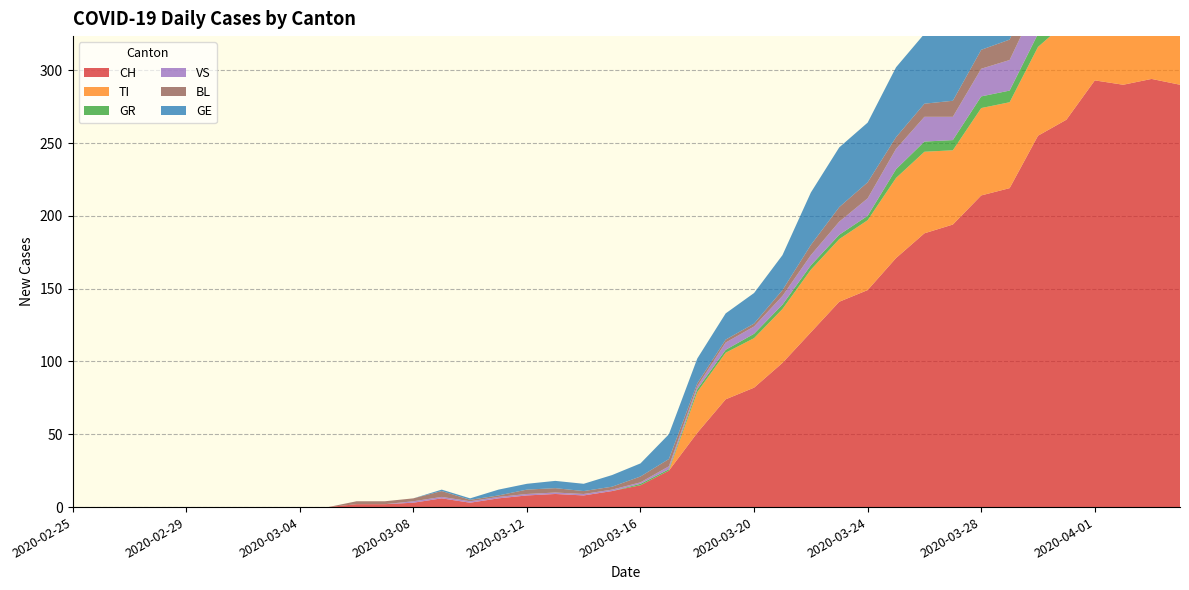

Reading left to right, transcribe all the data shown in this chart.

CH: 2020-02-25=0	2020-02-26=0	2020-02-27=0	2020-02-28=0	2020-02-29=0	2020-03-01=0	2020-03-02=0	2020-03-03=0	2020-03-04=0	2020-03-05=0	2020-03-06=2	2020-03-07=2	2020-03-08=3	2020-03-09=6	2020-03-10=3	2020-03-11=6	2020-03-12=8	2020-03-13=9	2020-03-14=8	2020-03-15=11	2020-03-16=15	2020-03-17=25	2020-03-18=51	2020-03-19=74	2020-03-20=82	2020-03-21=99	2020-03-22=120	2020-03-23=141	2020-03-24=149	2020-03-25=171	2020-03-26=188	2020-03-27=194	2020-03-28=214	2020-03-29=219	2020-03-30=255	2020-03-31=266	2020-04-01=293	2020-04-02=290	2020-04-03=294	2020-04-04=290
TI: 2020-02-25=0	2020-02-26=0	2020-02-27=0	2020-02-28=0	2020-02-29=0	2020-03-01=0	2020-03-02=0	2020-03-03=0	2020-03-04=0	2020-03-05=0	2020-03-06=0	2020-03-07=0	2020-03-08=0	2020-03-09=0	2020-03-10=0	2020-03-11=0	2020-03-12=0	2020-03-13=0	2020-03-14=0	2020-03-15=0	2020-03-16=0	2020-03-17=0	2020-03-18=28	2020-03-19=32	2020-03-20=34	2020-03-21=37	2020-03-22=43	2020-03-23=43	2020-03-24=48	2020-03-25=55	2020-03-26=56	2020-03-27=51	2020-03-28=60	2020-03-29=59	2020-03-30=61	2020-03-31=67	2020-04-01=72	2020-04-02=73	2020-04-03=67	2020-04-04=67
GR: 2020-02-25=0	2020-02-26=0	2020-02-27=0	2020-02-28=0	2020-02-29=0	2020-03-01=0	2020-03-02=0	2020-03-03=0	2020-03-04=0	2020-03-05=0	2020-03-06=0	2020-03-07=0	2020-03-08=0	2020-03-09=0	2020-03-10=0	2020-03-11=0	2020-03-12=0	2020-03-13=0	2020-03-14=0	2020-03-15=0	2020-03-16=1	2020-03-17=1	2020-03-18=2	2020-03-19=2	2020-03-20=3	2020-03-21=3	2020-03-22=3	2020-03-23=3	2020-03-24=3	2020-03-25=6	2020-03-26=7	2020-03-27=7	2020-03-28=8	2020-03-29=8	2020-03-30=9	2020-03-31=10	2020-04-01=11	2020-04-02=11	2020-04-03=10	2020-04-04=10
VS: 2020-02-25=0	2020-02-26=0	2020-02-27=0	2020-02-28=0	2020-02-29=0	2020-03-01=0	2020-03-02=0	2020-03-03=0	2020-03-04=0	2020-03-05=0	2020-03-06=0	2020-03-07=0	2020-03-08=1	2020-03-09=1	2020-03-10=1	2020-03-11=1	2020-03-12=1	2020-03-13=1	2020-03-14=1	2020-03-15=1	2020-03-16=1	2020-03-17=2	2020-03-18=2	2020-03-19=5	2020-03-20=5	2020-03-21=6	2020-03-22=7	2020-03-23=9	2020-03-24=12	2020-03-25=14	2020-03-26=17	2020-03-27=16	2020-03-28=19	2020-03-29=21	2020-03-30=23	2020-03-31=23	2020-04-01=25	2020-04-02=24	2020-04-03=23	2020-04-04=23
BL: 2020-02-25=0	2020-02-26=0	2020-02-27=0	2020-02-28=0	2020-02-29=0	2020-03-01=0	2020-03-02=0	2020-03-03=0	2020-03-04=0	2020-03-05=0	2020-03-06=2	2020-03-07=2	2020-03-08=2	2020-03-09=4	2020-03-10=1	2020-03-11=1	2020-03-12=3	2020-03-13=3	2020-03-14=2	2020-03-15=2	2020-03-16=4	2020-03-17=5	2020-03-18=2	2020-03-19=2	2020-03-20=2	2020-03-21=4	2020-03-22=7	2020-03-23=10	2020-03-24=11	2020-03-25=8	2020-03-26=9	2020-03-27=11	2020-03-28=13	2020-03-29=14	2020-03-30=16	2020-03-31=16	2020-04-01=17	2020-04-02=18	2020-04-03=18	2020-04-04=17
GE: 2020-02-25=0	2020-02-26=0	2020-02-27=0	2020-02-28=0	2020-02-29=0	2020-03-01=0	2020-03-02=0	2020-03-03=0	2020-03-04=0	2020-03-05=0	2020-03-06=0	2020-03-07=0	2020-03-08=0	2020-03-09=1	2020-03-10=1	2020-03-11=4	2020-03-12=4	2020-03-13=5	2020-03-14=5	2020-03-15=8	2020-03-16=9	2020-03-17=17	2020-03-18=17	2020-03-19=18	2020-03-20=21	2020-03-21=24	2020-03-22=36	2020-03-23=41	2020-03-24=41	2020-03-25=48	2020-03-26=48	2020-03-27=54	2020-03-28=54	2020-03-29=55	2020-03-30=54	2020-03-31=49	2020-04-01=58	2020-04-02=54	2020-04-03=58	2020-04-04=51